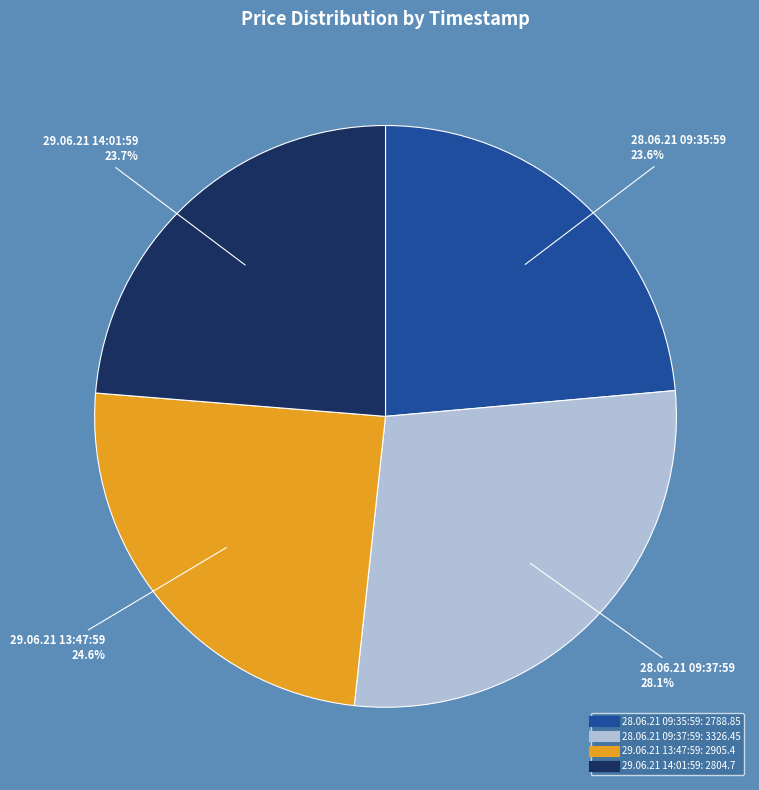

Which slice is the largest?

28.06.21 09:37:59